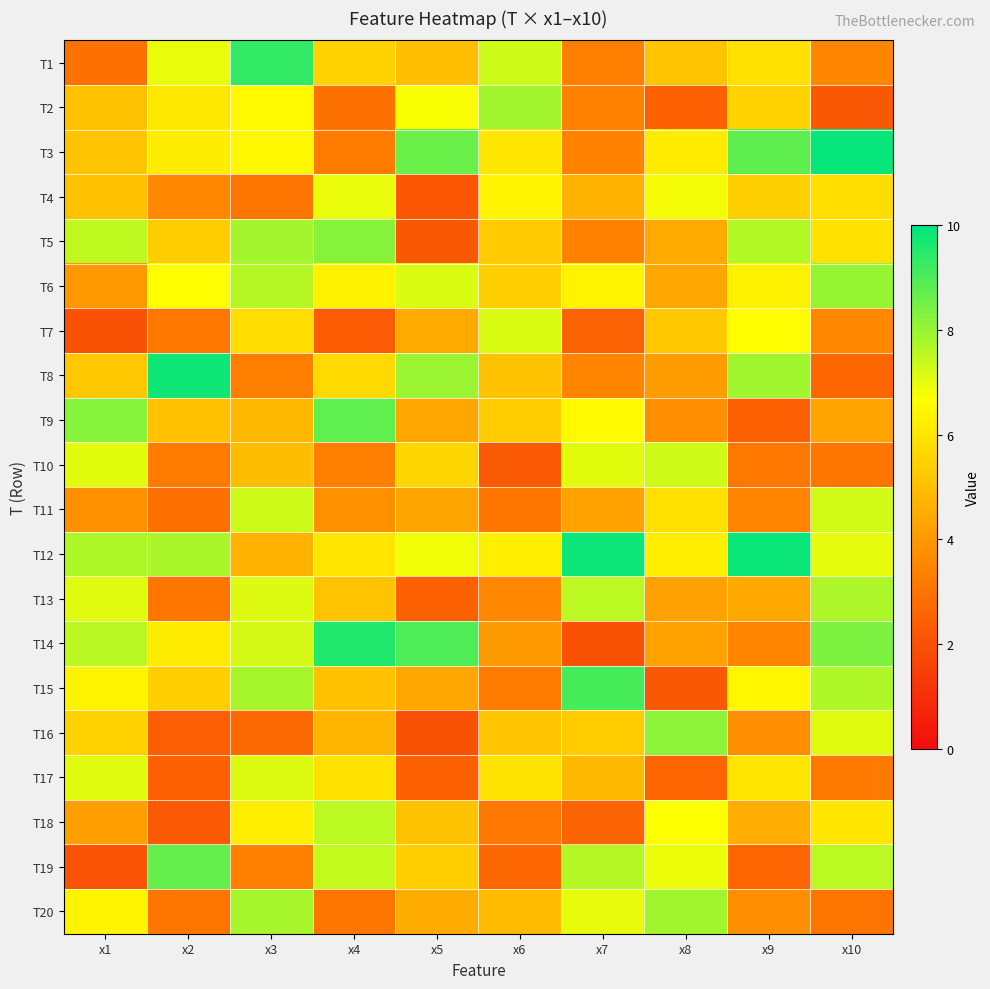

How many distinct data groups are displayed?

20